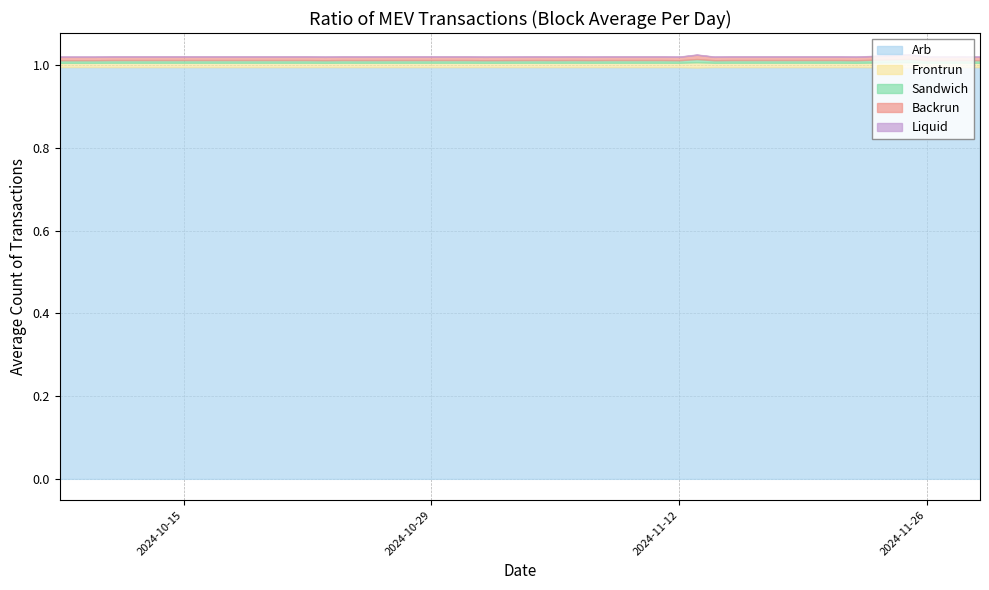

What is the highest value of the Arb series?

1.0